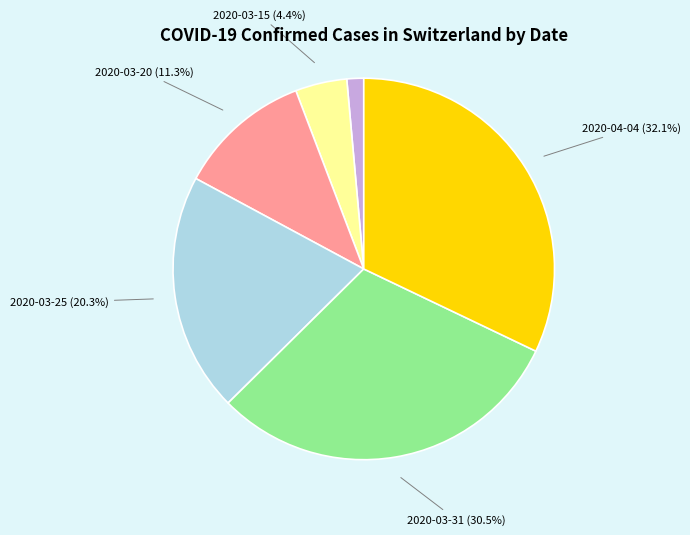

How many segments does this pie chart have?

6